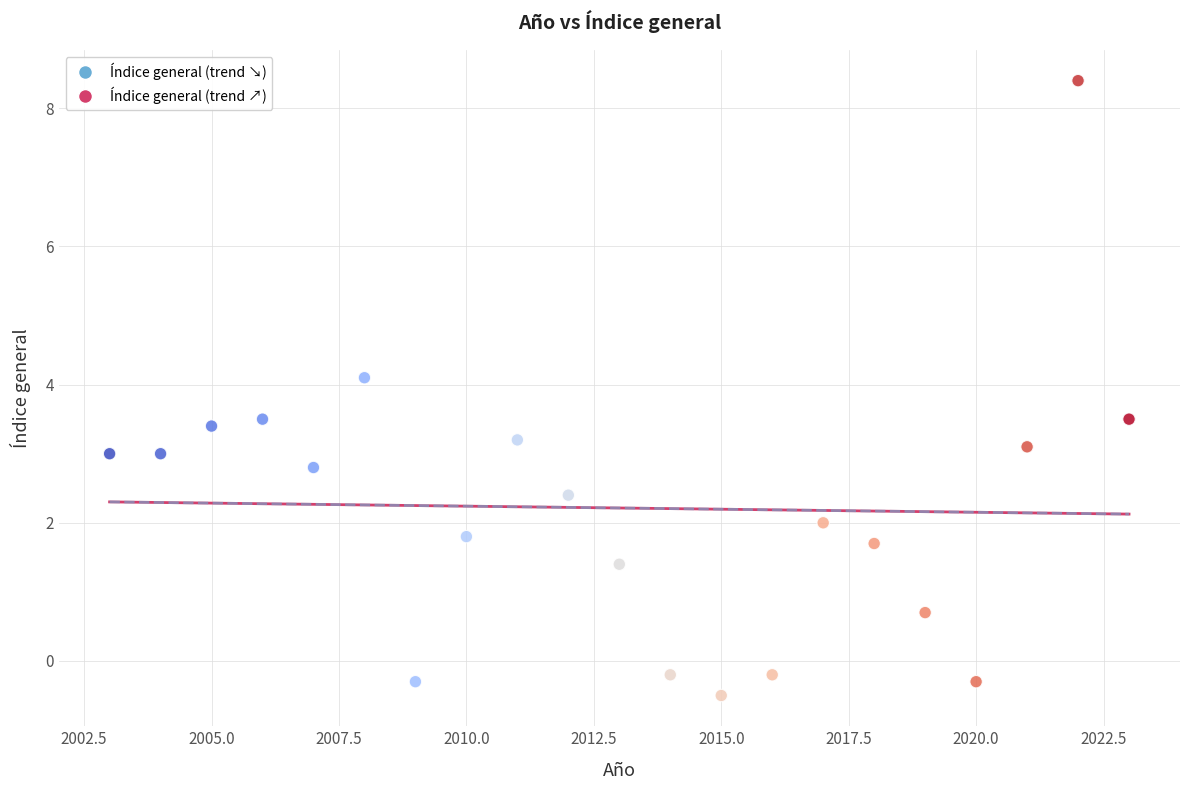

What is the range of Y values (max minus min)?

8.9